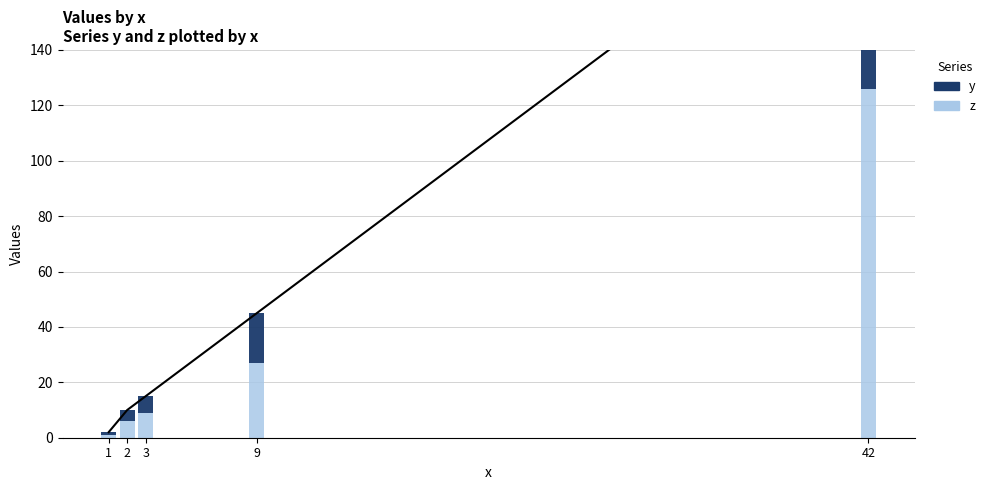

Which series has the largest total across all categories?

z